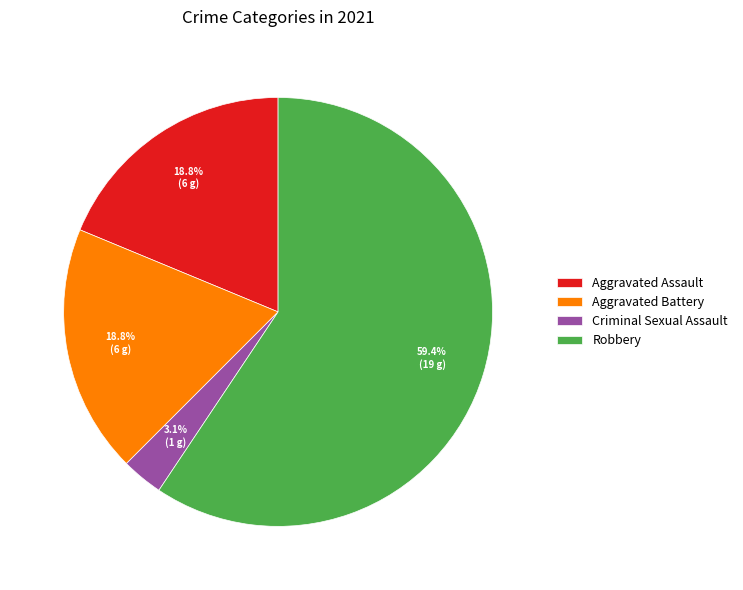

How much of the chart is everything except Criminal Sexual Assault?

96.9%